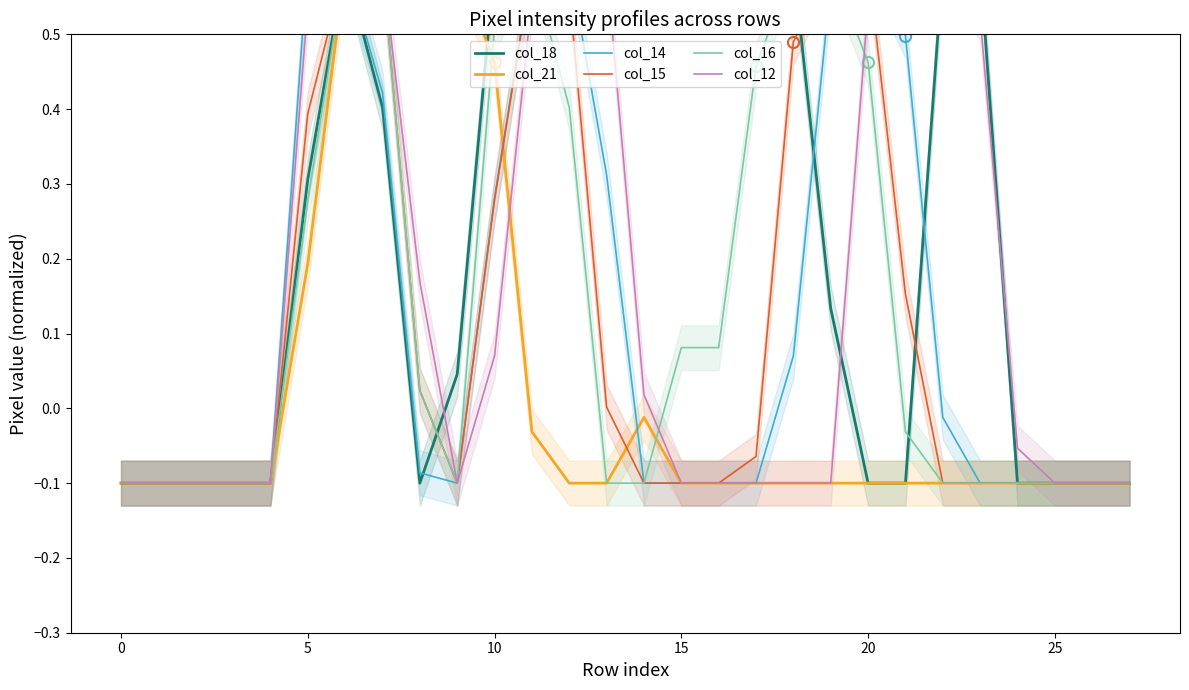

How many values in col_12 are below zero?

15